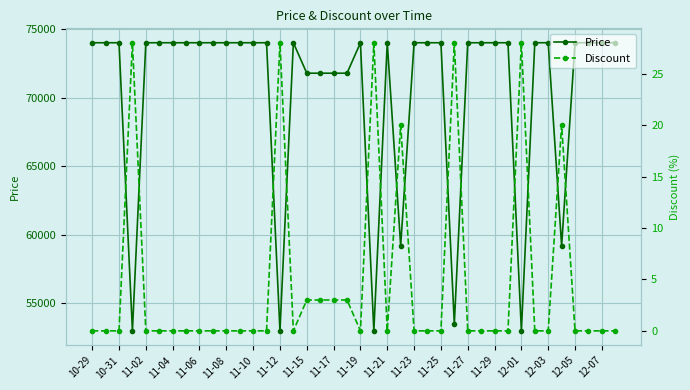

What is the difference between the second highest and minimum values in the Discount series?

28